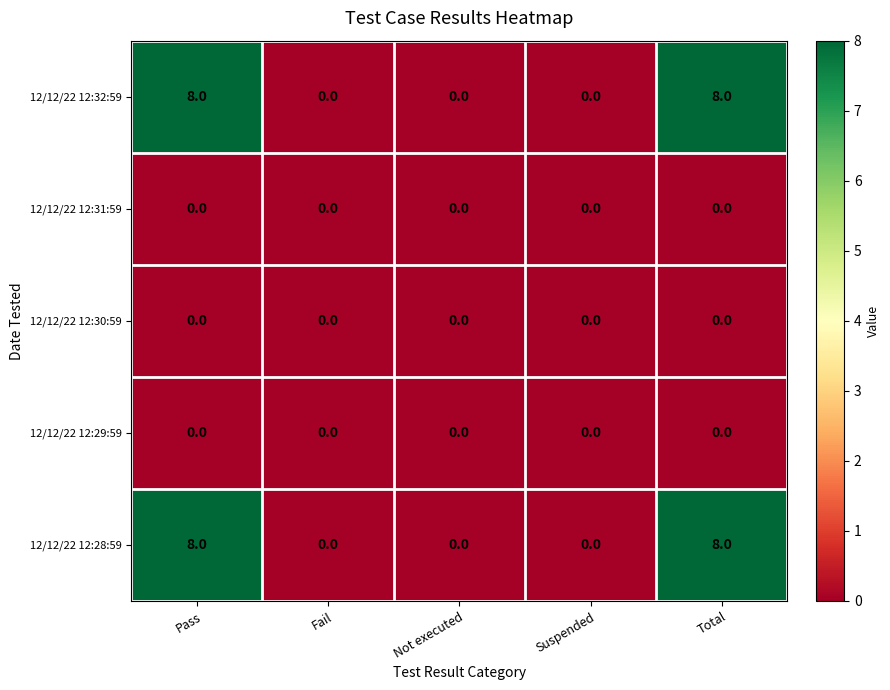

What is the greatest value displayed?

8